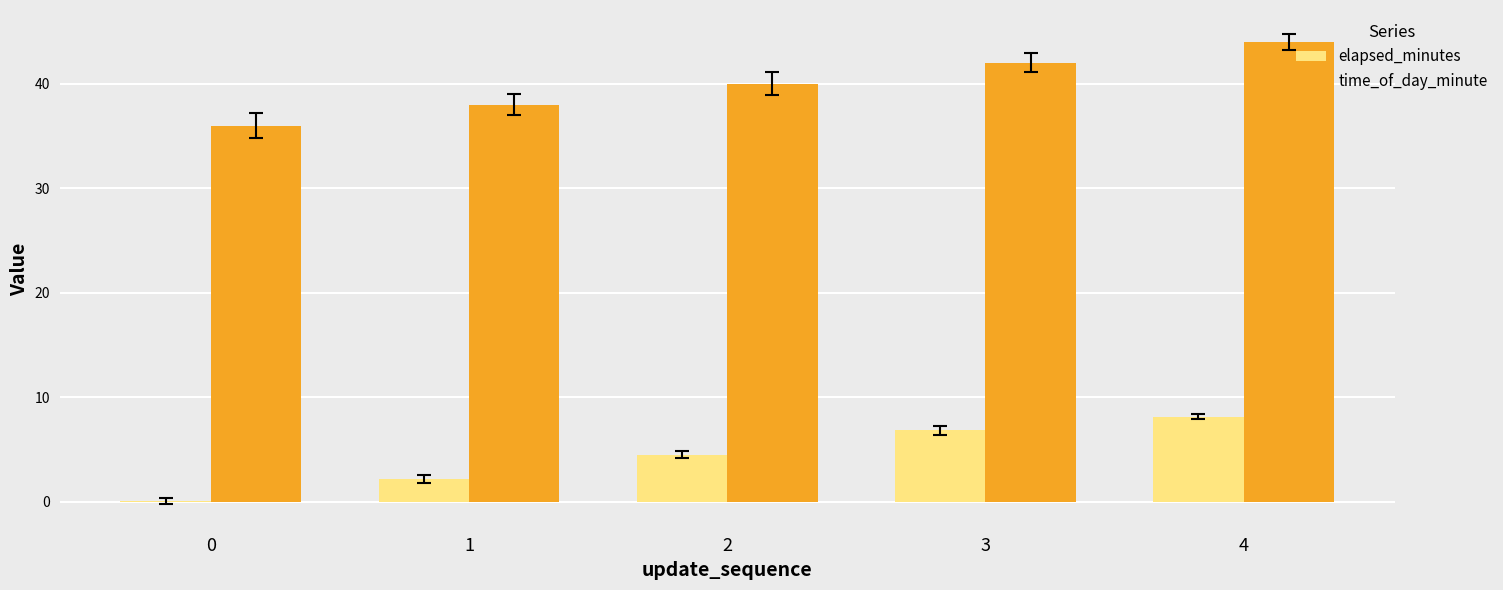

What is the sum of all time_of_day_minute values?

200.0